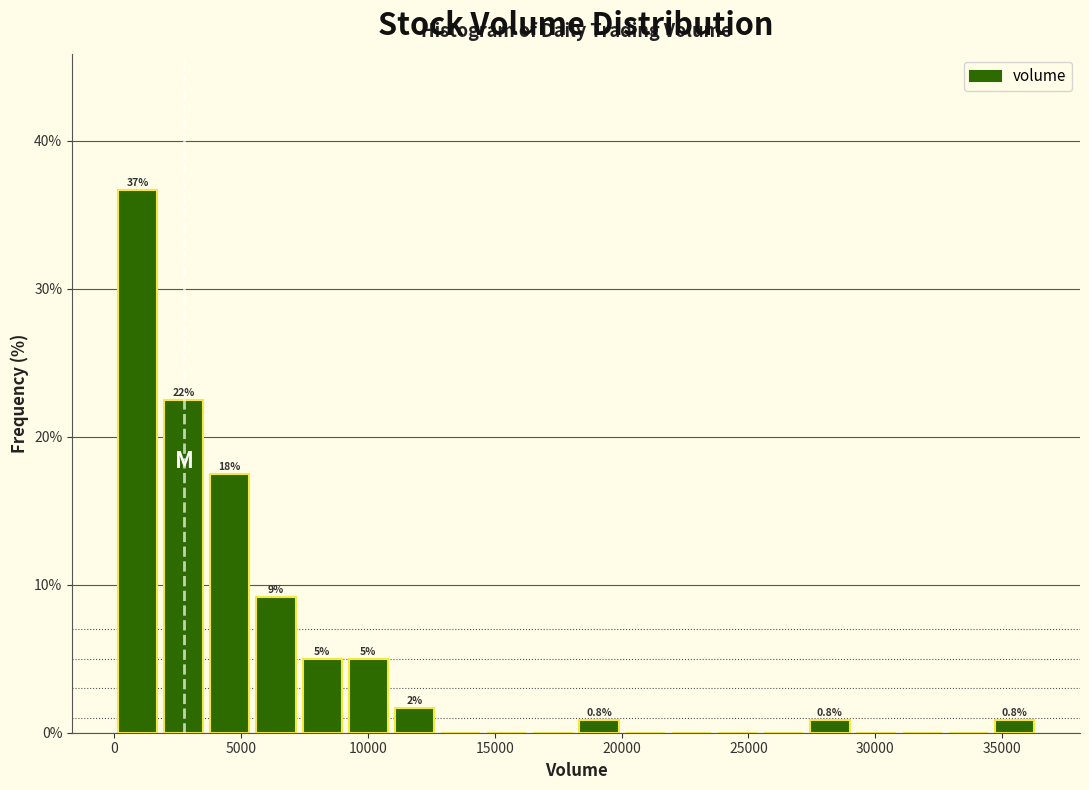

Around what value on the x-axis is the tallest bar? Give the approximate position of its centre, as read against the axis.

1000